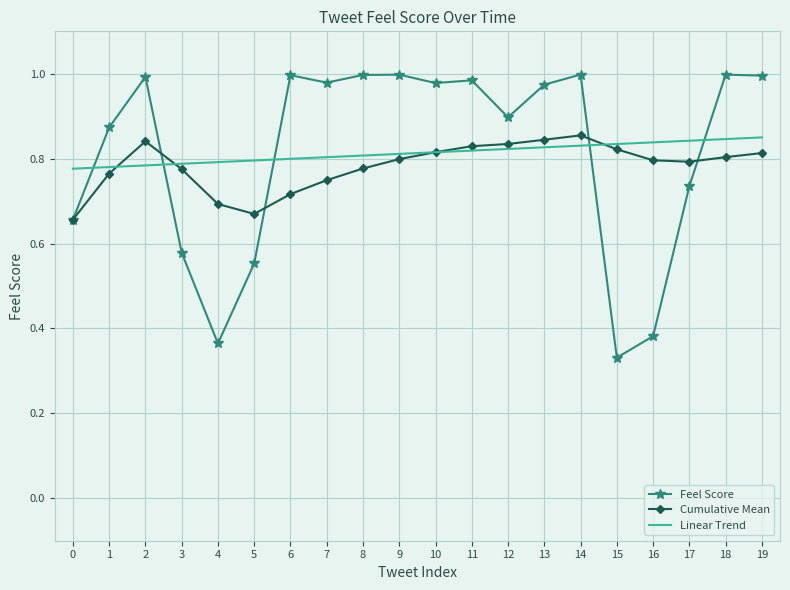

Which series ends up on top after the final intersection of Cumulative Mean and Feel Score?

Feel Score